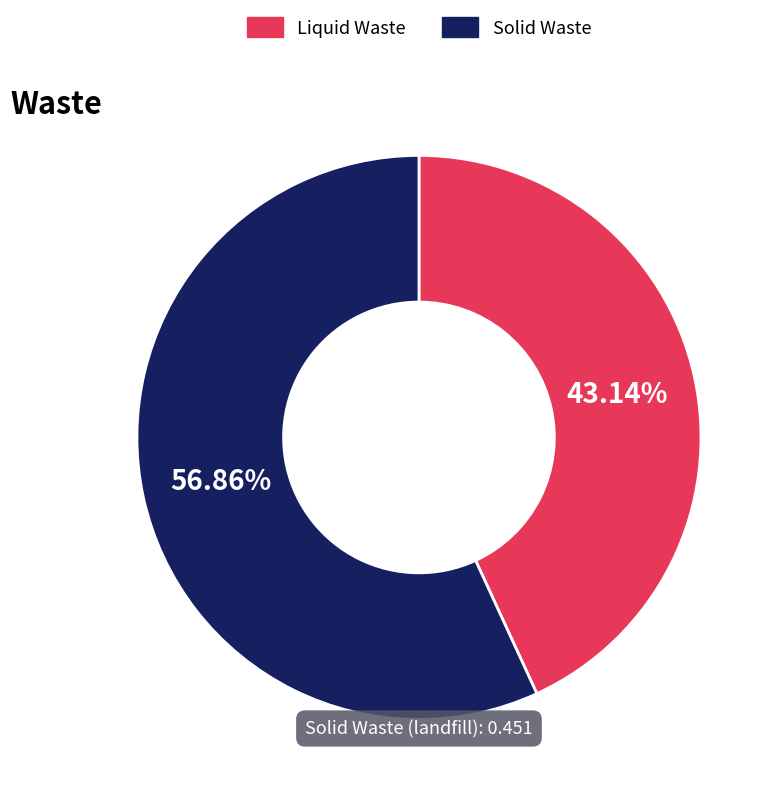

What percentage is the Liquid Waste slice, to the nearest percent?

43%